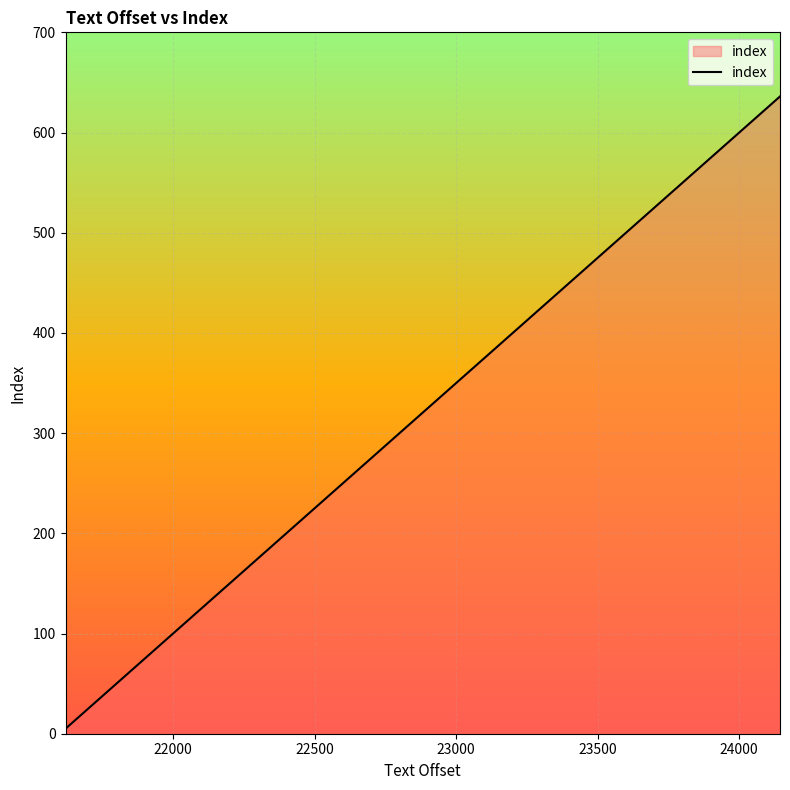

What is the maximum value shown in the chart?

636